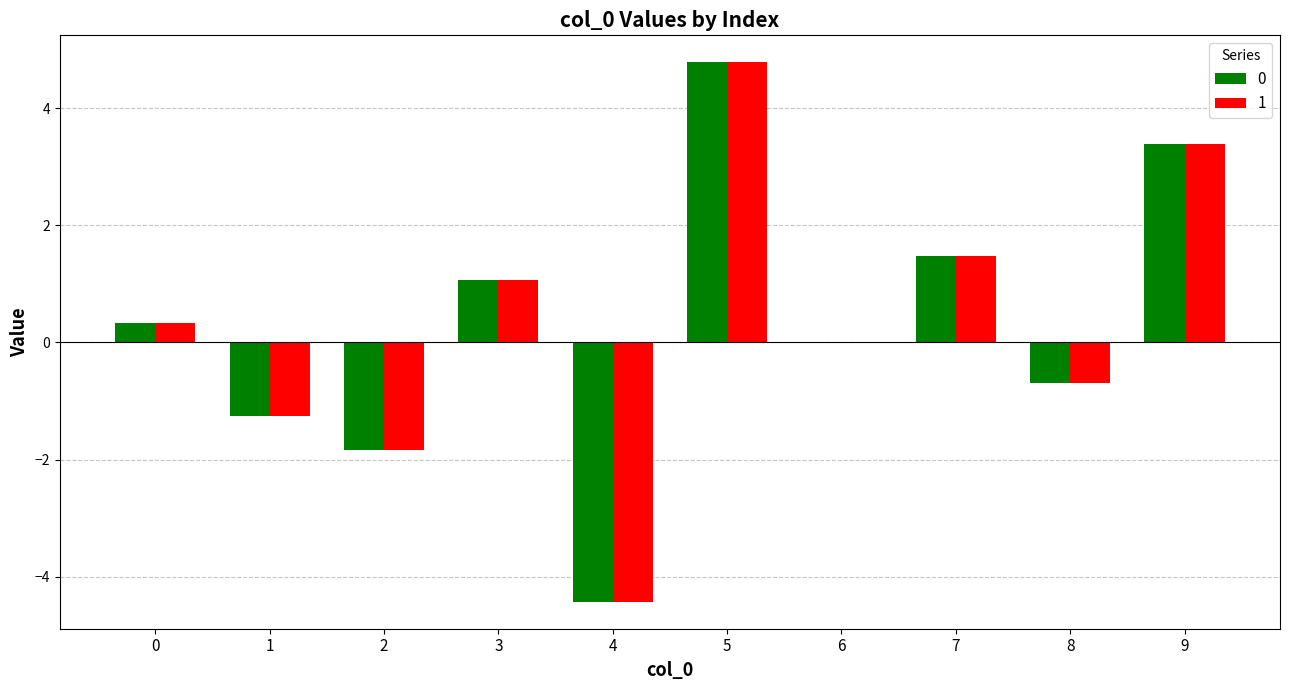

Does the chart contain stacked bars?

No